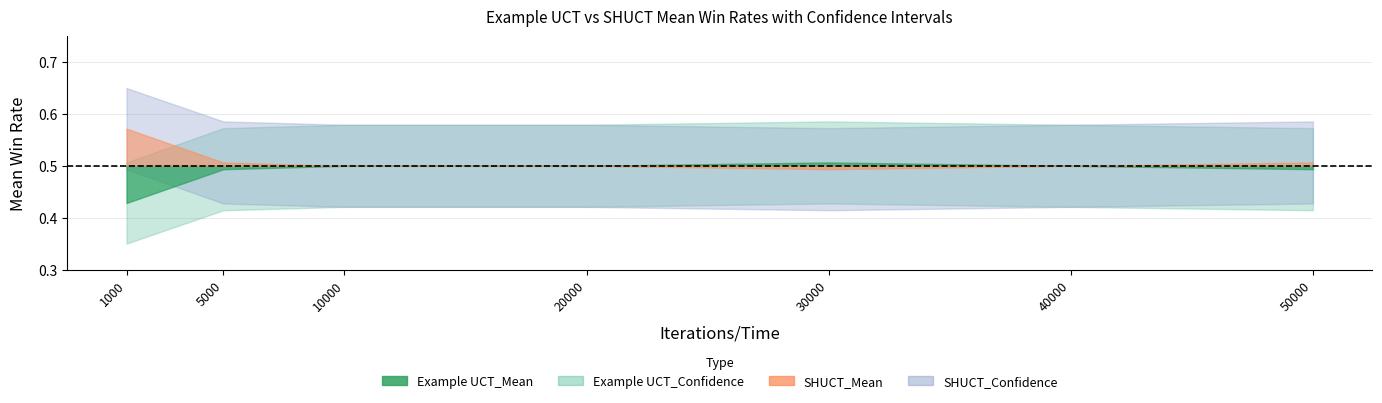

In Example UCT_Confidence, how many points are higher than both neighbors (excluding endpoints)?

1